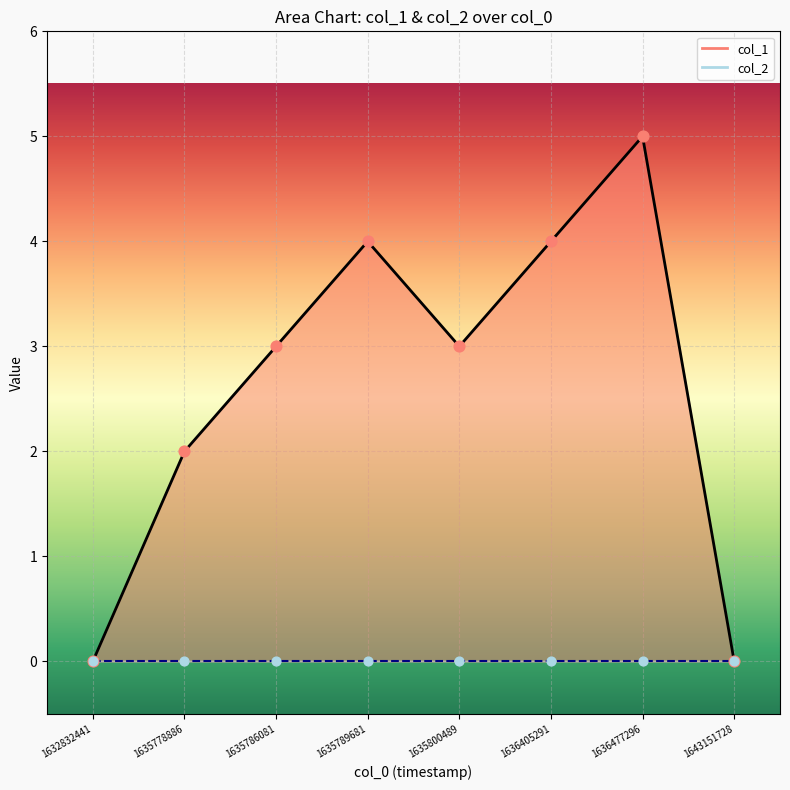

What is the ratio of the value at 1636405291 to the value at 1635789681?

1.0